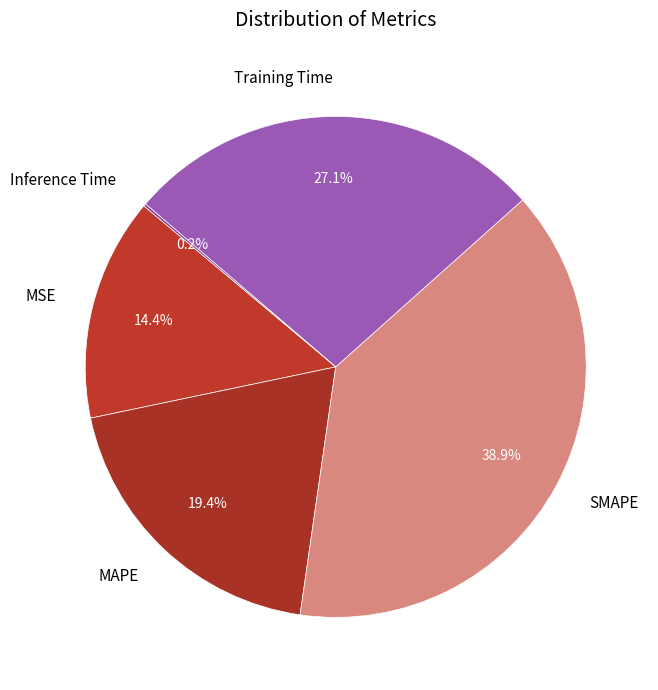

What is the ratio of the value at MAPE to the value at Training Time?

0.7